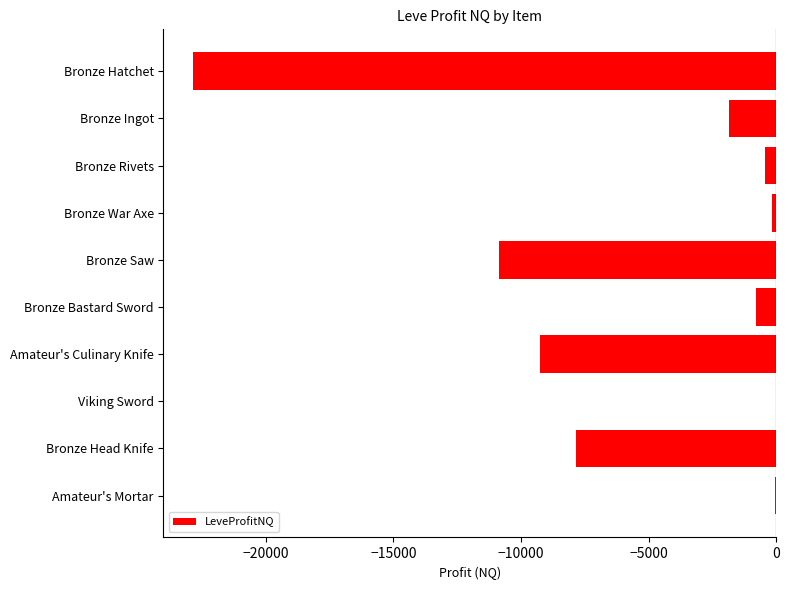

How many categories are shown in the chart?

10